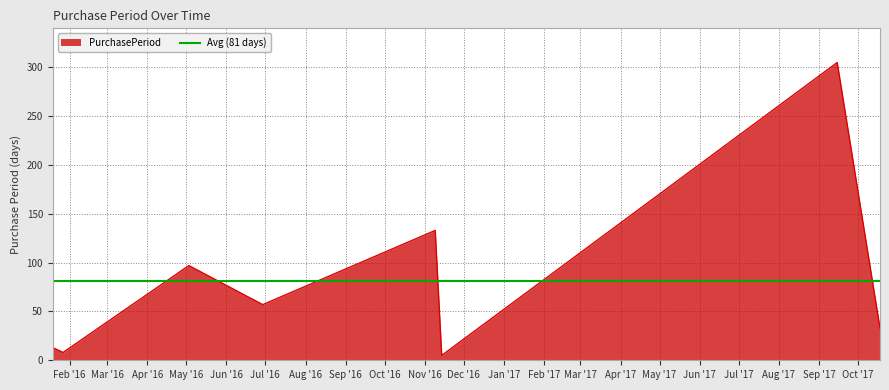

What is the average value?

81